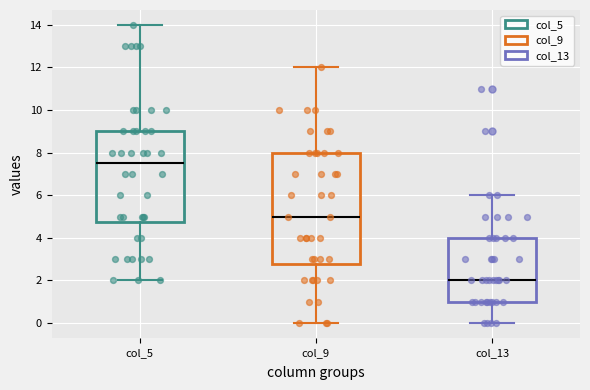

Reading left to right, transcribe this box plot: for each box, give where its median line is, the range the box spans, and where its two whiskers end, as read against the y-axis. The values are not printed on the chart, so give them approximately, as read against the axis.

col_5: median 7.6, box 4.8 to 9.0, whiskers 2.0 to 14.0
col_9: median 5.0, box 2.8 to 8.0, whiskers 0.0 to 12.0
col_13: median 2.0, box 1.0 to 4.0, whiskers 0.0 to 6.0